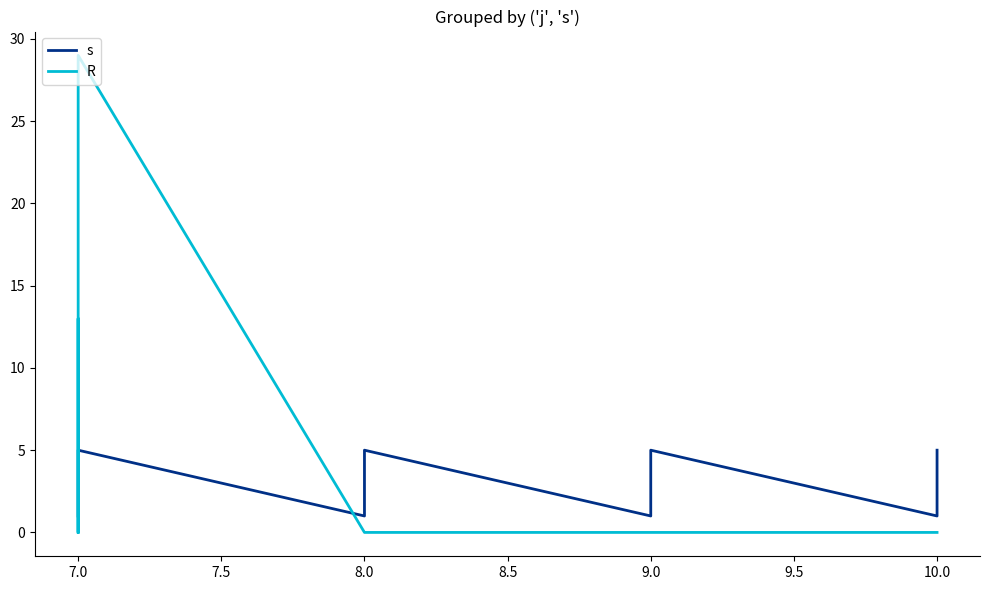

List the series in order of their peak value, highest first.

R, s